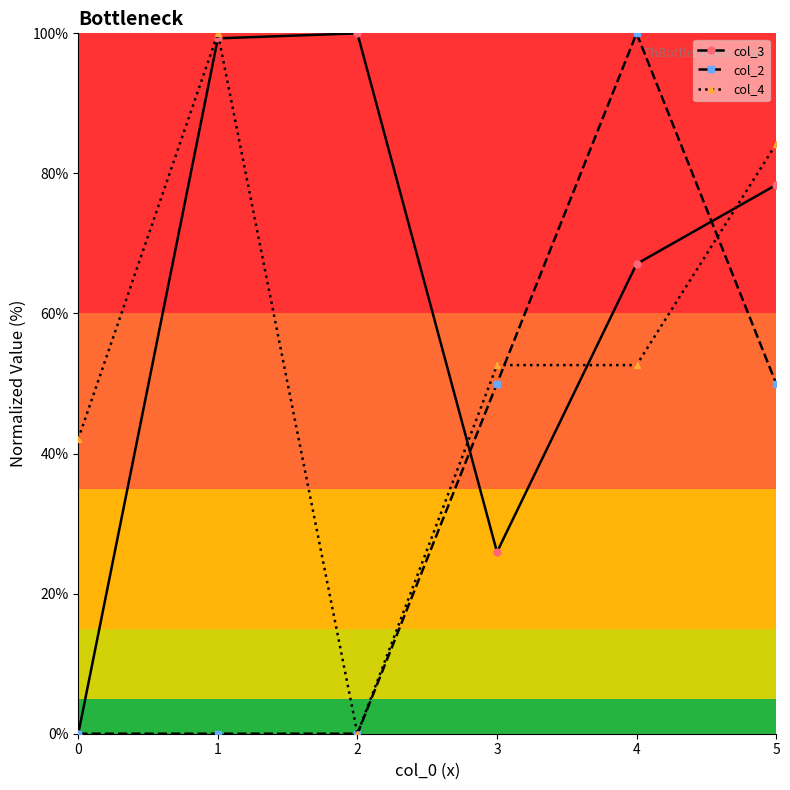

Is the value of col_4 at 1 greater than the value of col_2 at 1?

Yes